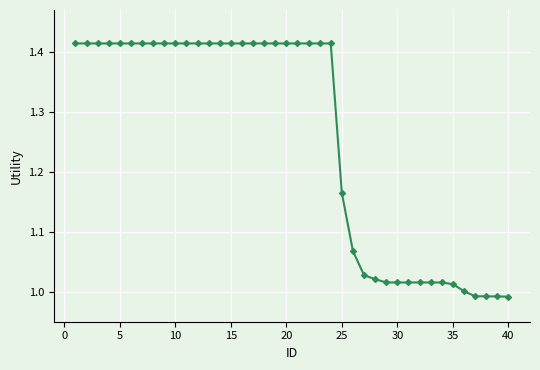

What is the difference between the maximum and minimum values?

0.4